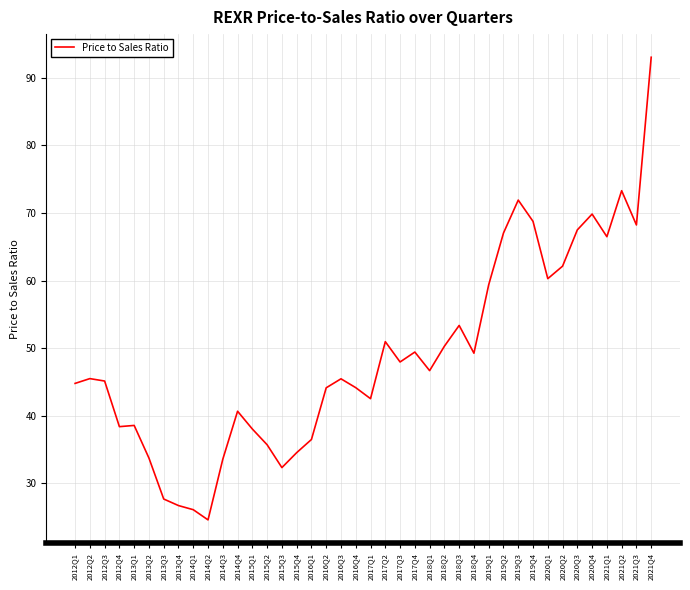

What is the difference between the second highest and second lowest values?

47.2